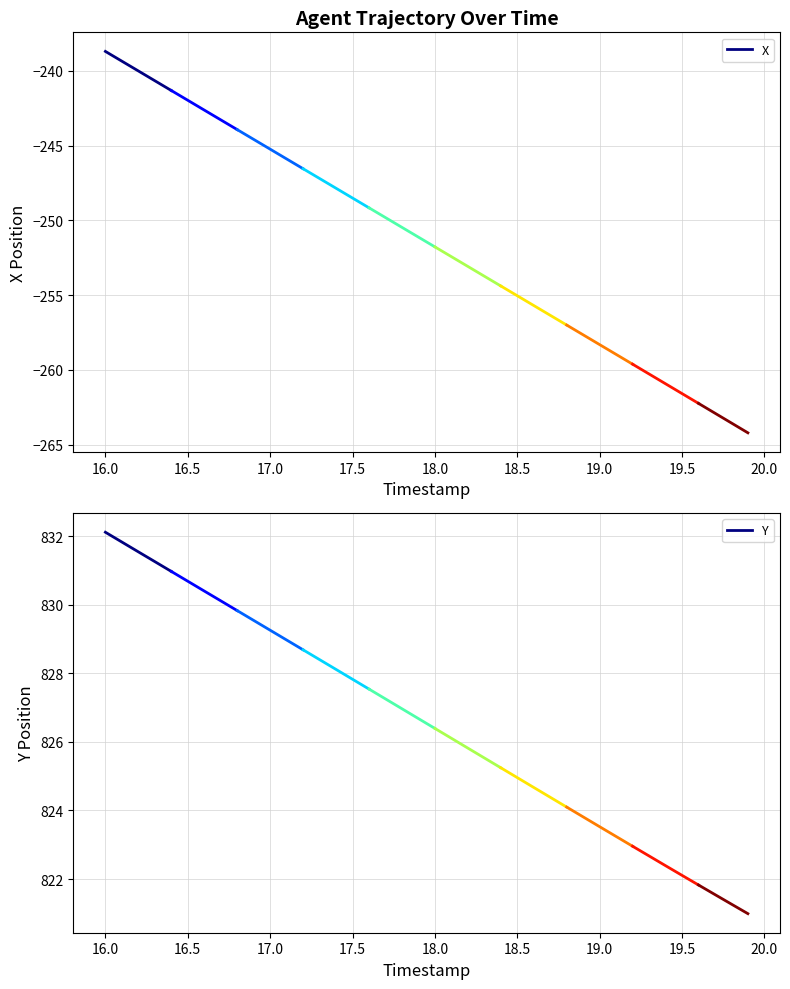

Count the number of data series in this chart.

2